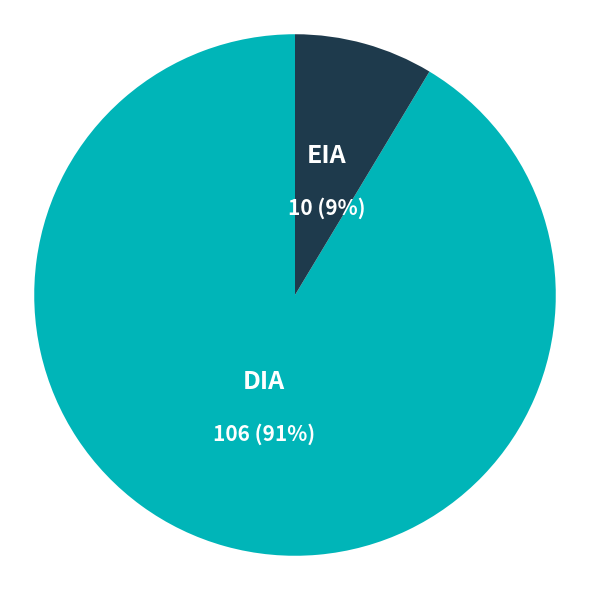

To the nearest percent, what is the average slice percentage?

50%